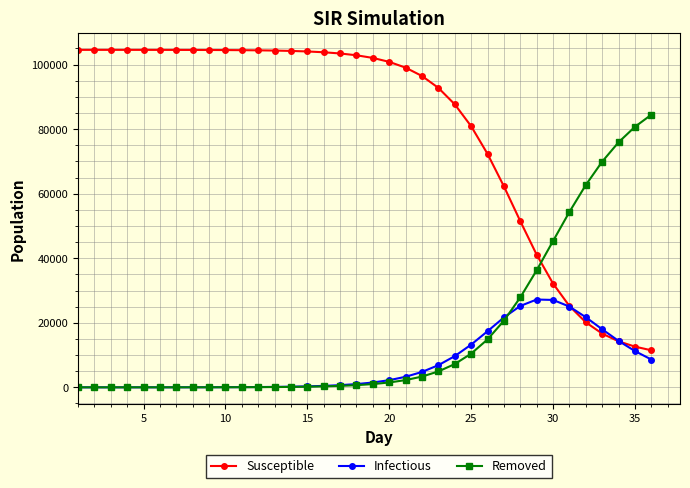

Does the chart display data point markers on the line(s)?

Yes